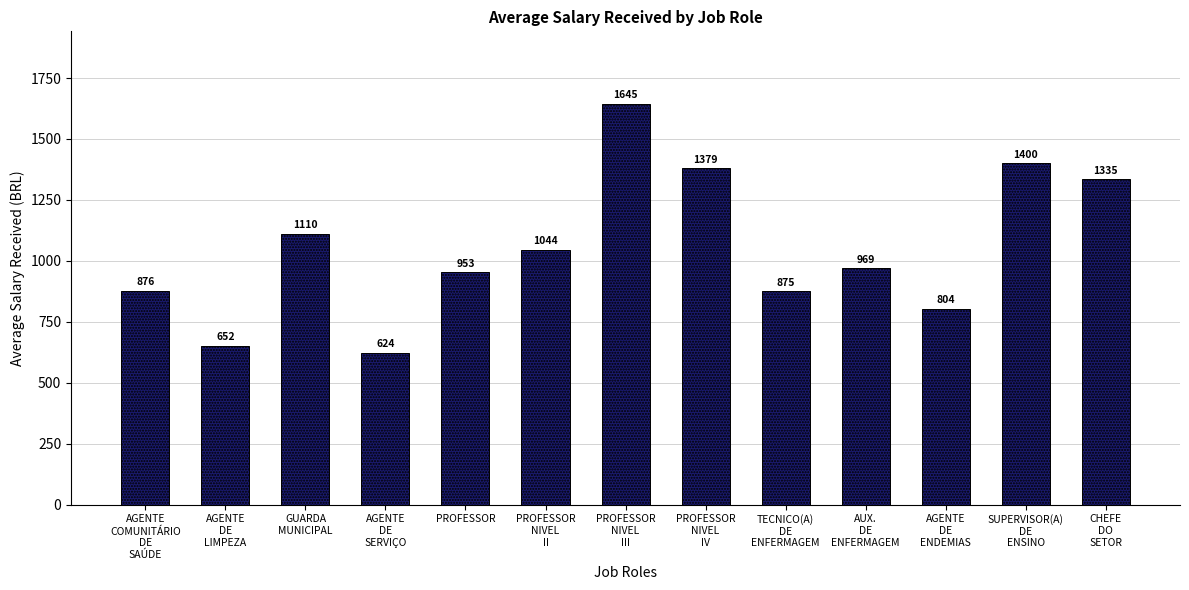

How many data points does each series have?

13